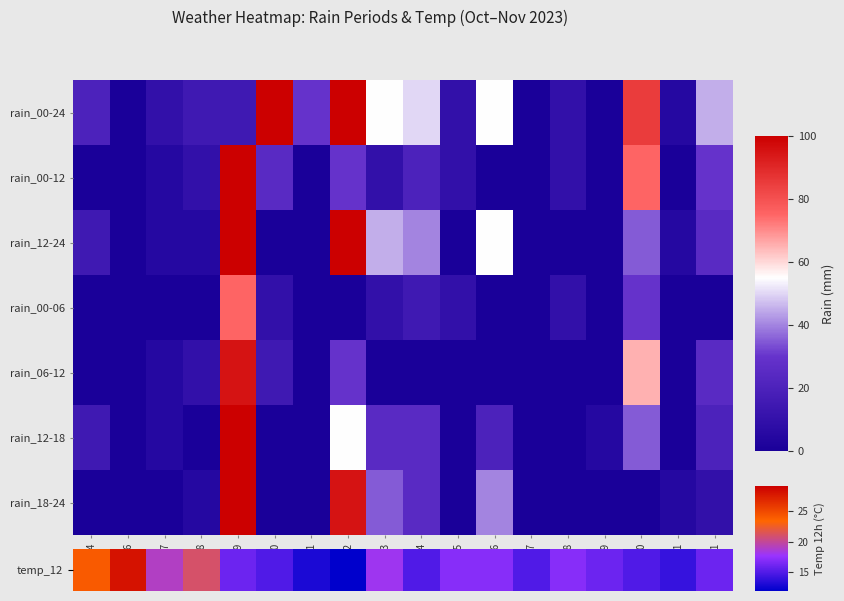

At how many categories does at least one series exceed 17?

12